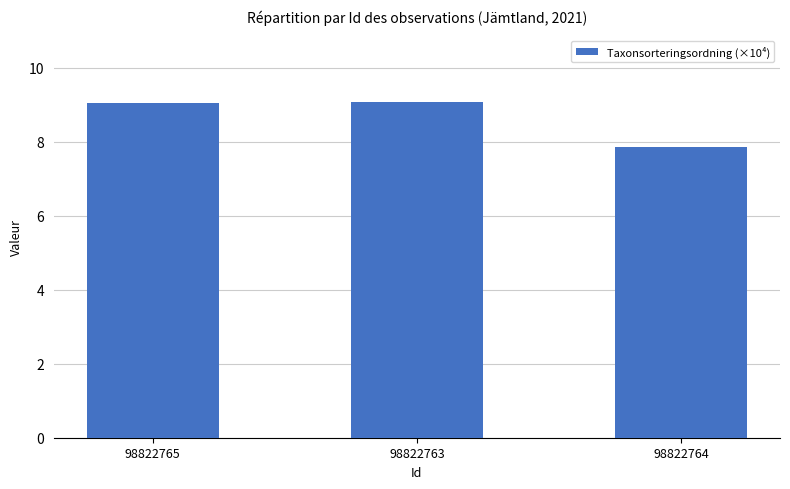

What is the label of the 1st bar from the right?

98822764